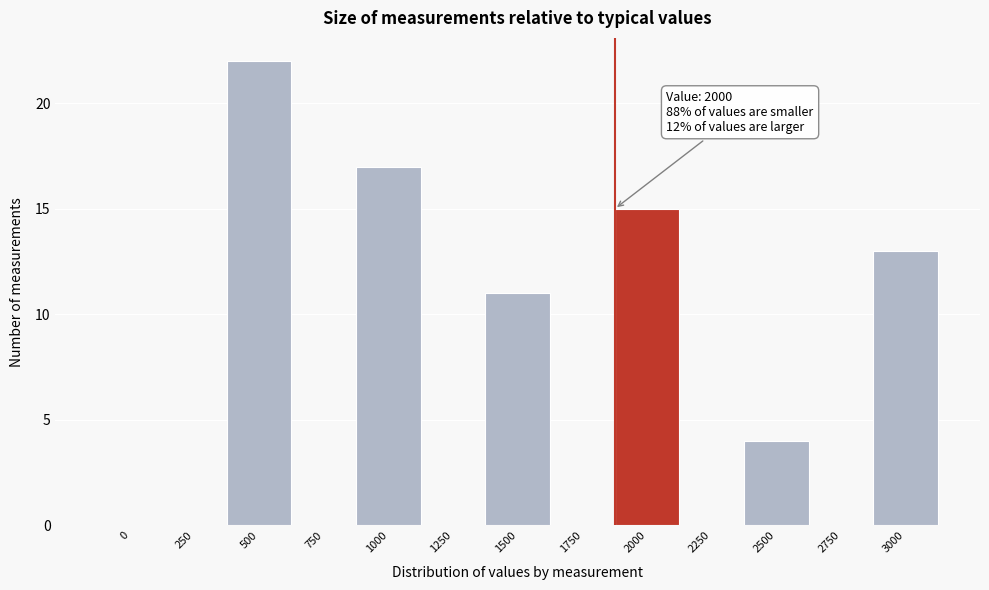

Is it true that the value at 1750 is -8?

False